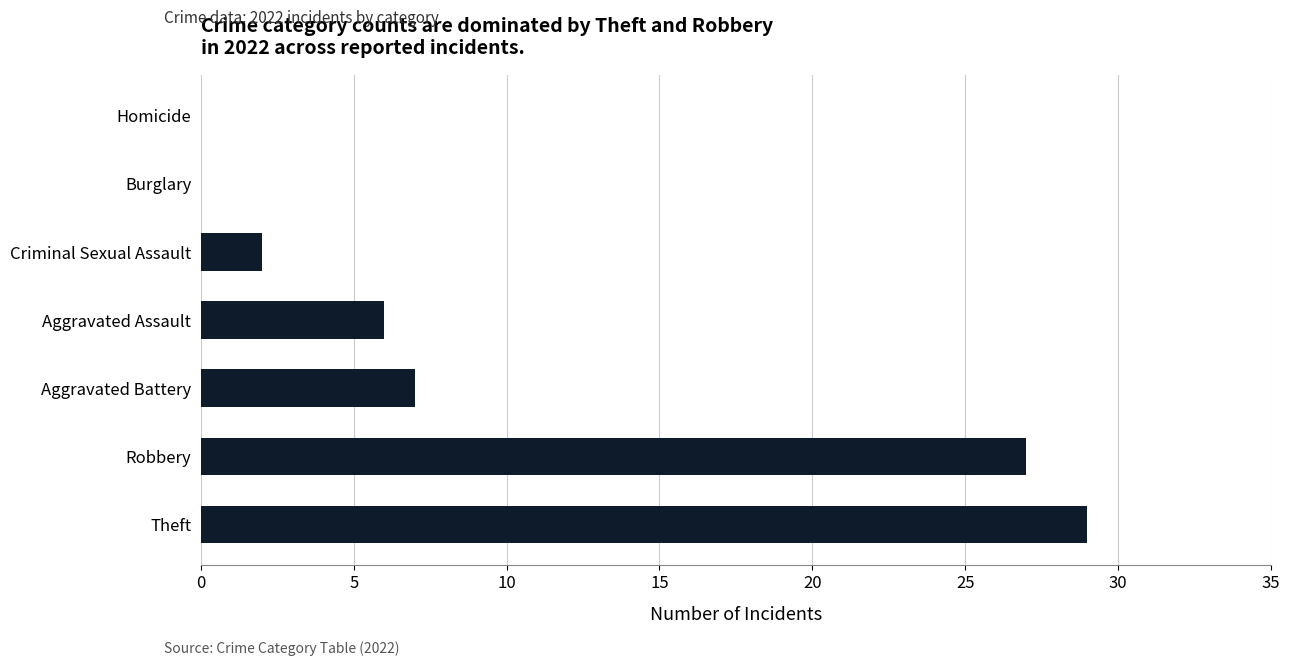

Which has a higher value, Aggravated Battery or Burglary?

Aggravated Battery